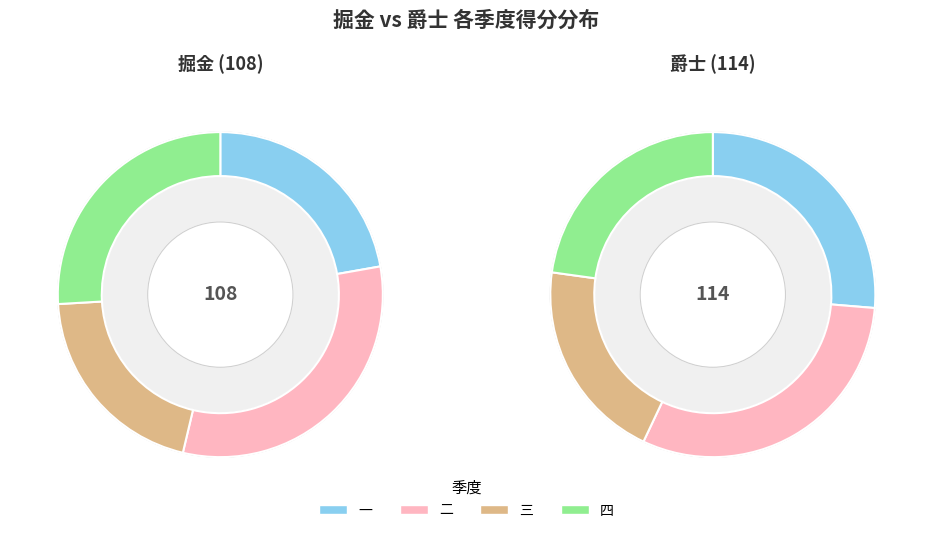

What percentage is NOT represented by 一?

77.8%